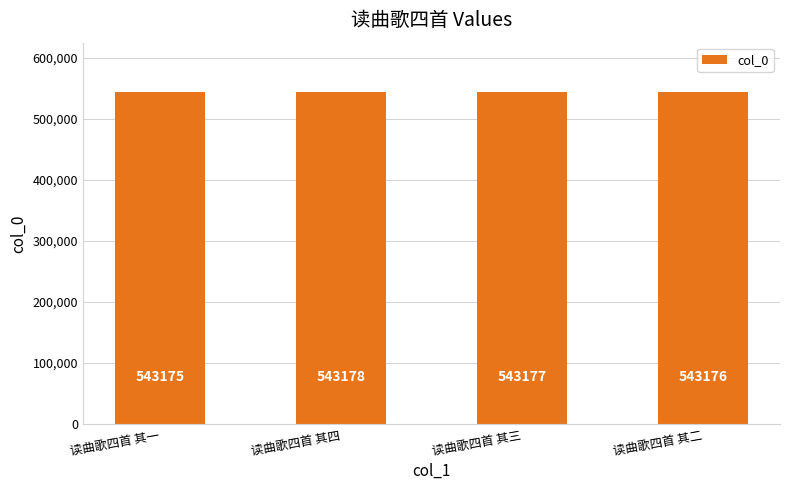

Does the chart contain stacked bars?

No